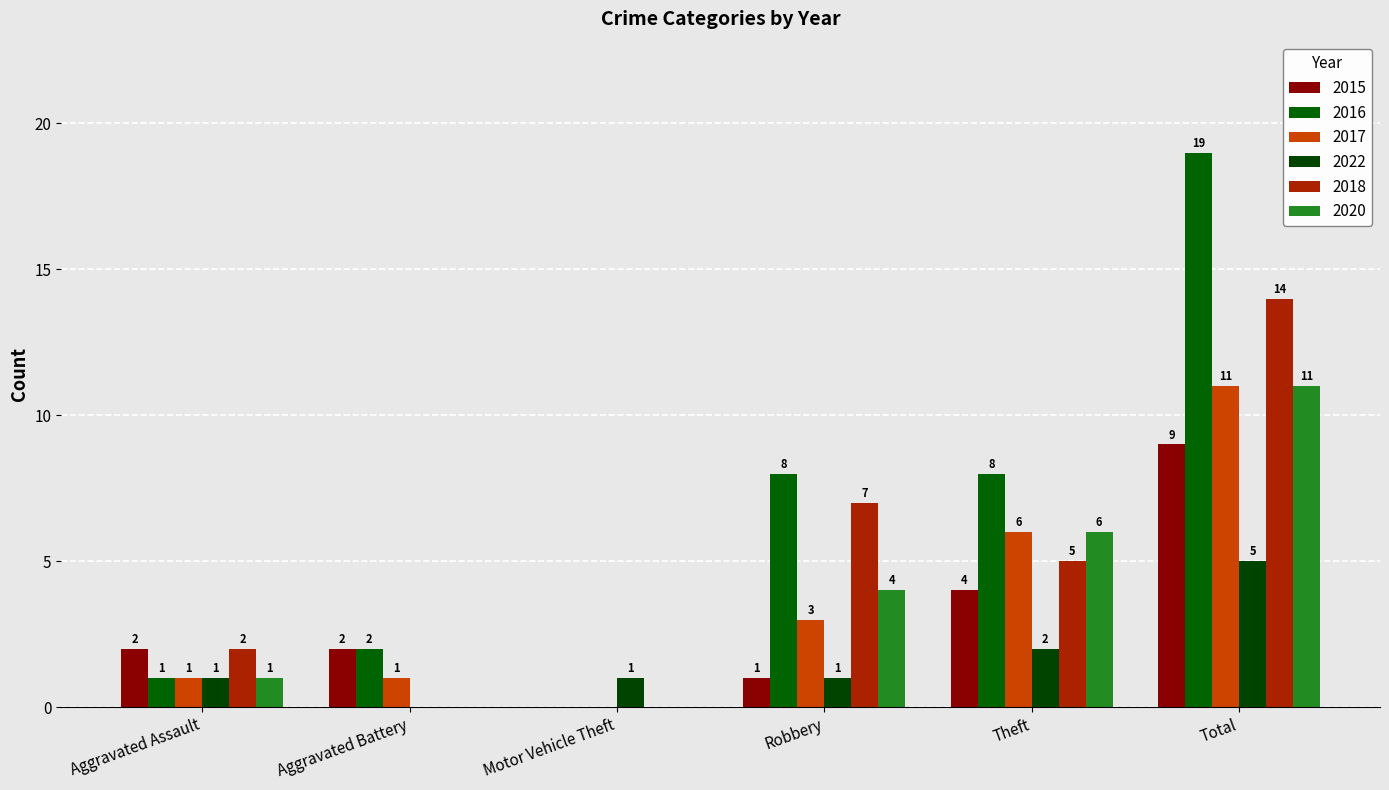

What are all the series names shown in the legend?

2015, 2016, 2017, 2022, 2018, 2020